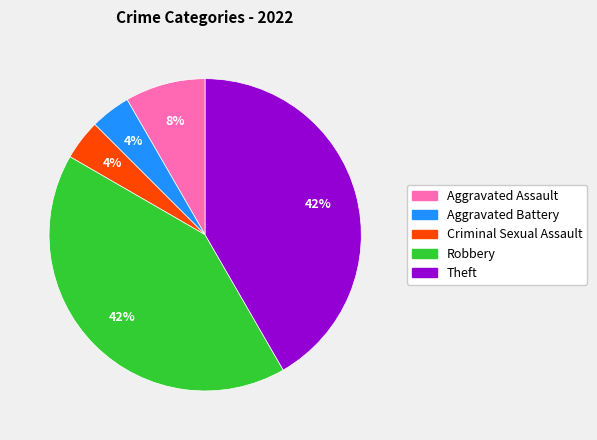

To the nearest percent, what percentage of the pie is Robbery?

42%